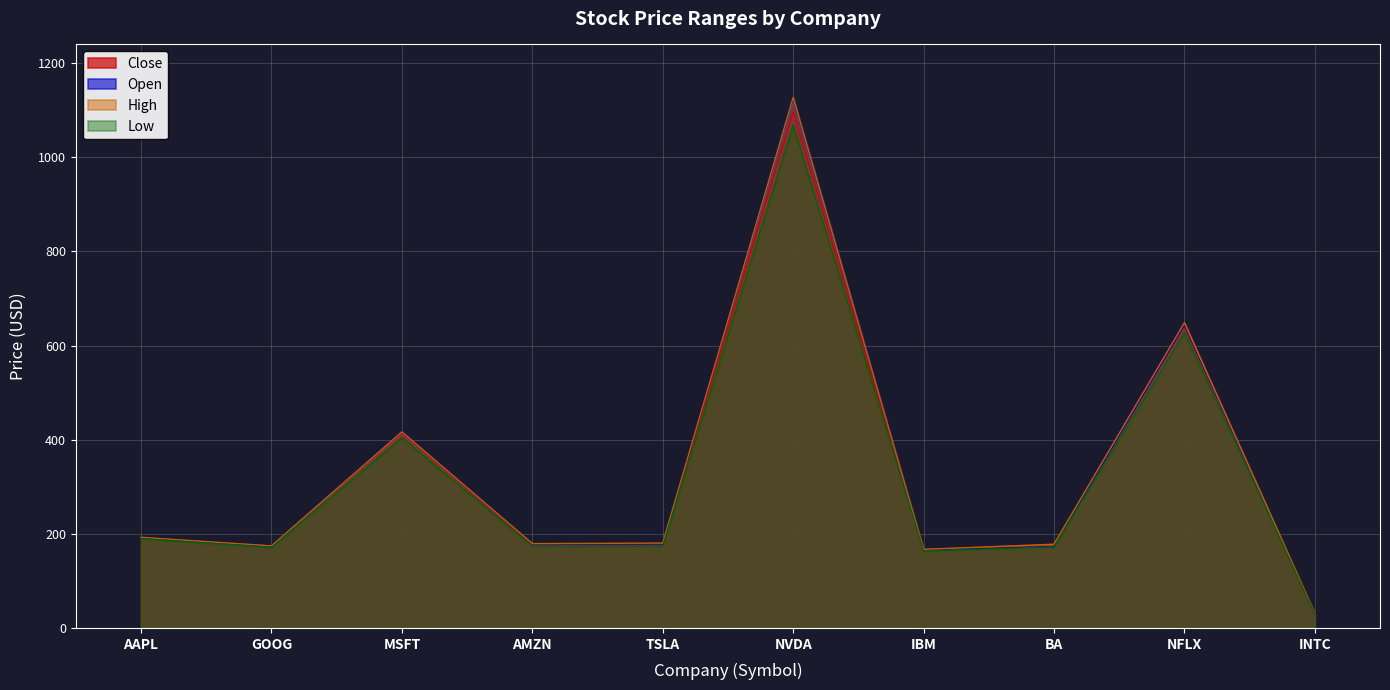

True or false: Low has more than 0 points higher than both neighbors.

True